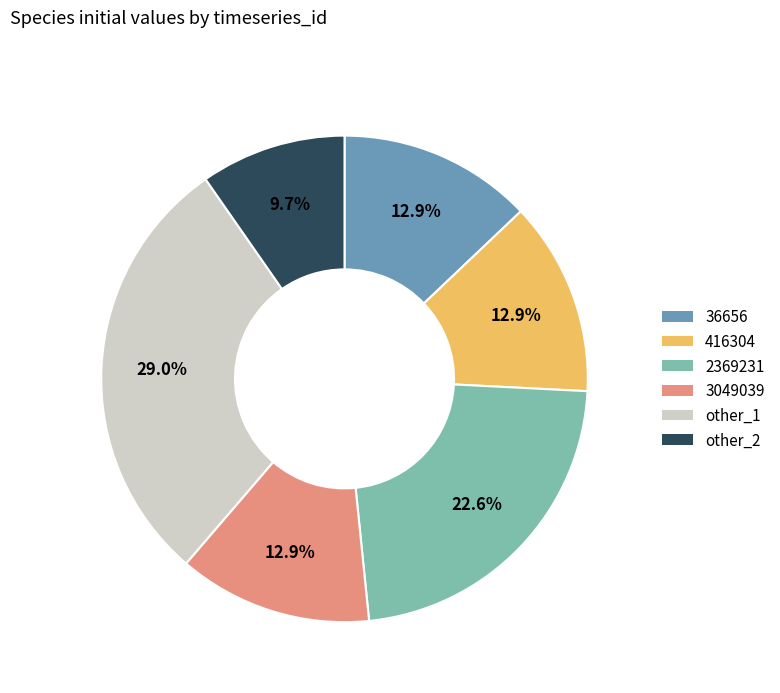

Does 3049039 account for over 50% of the chart?

No